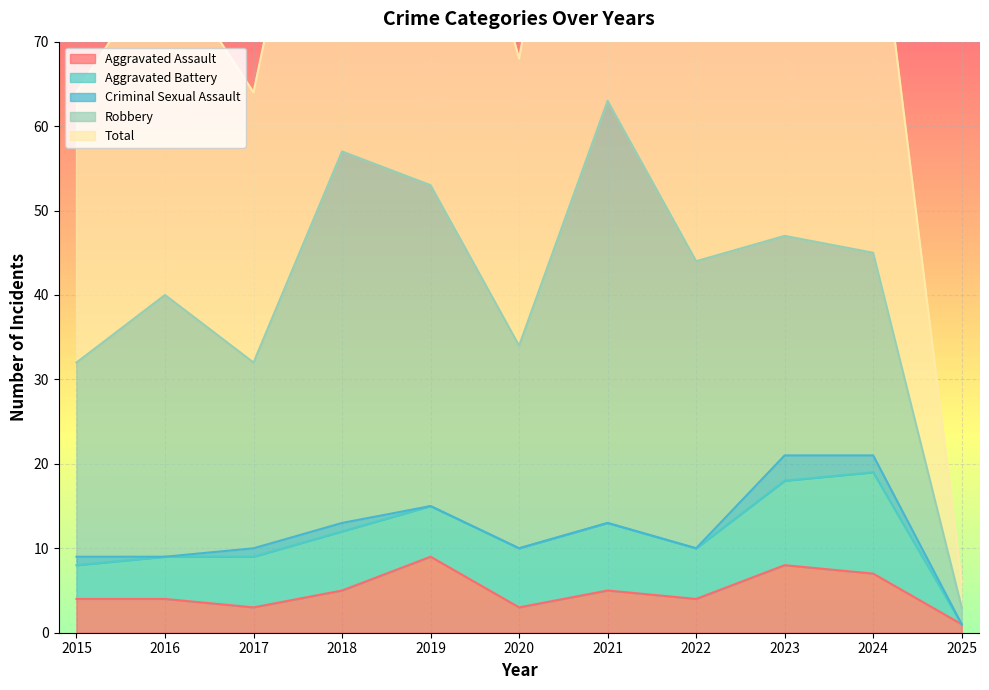

At which category is the sum across all series the highest?

2021